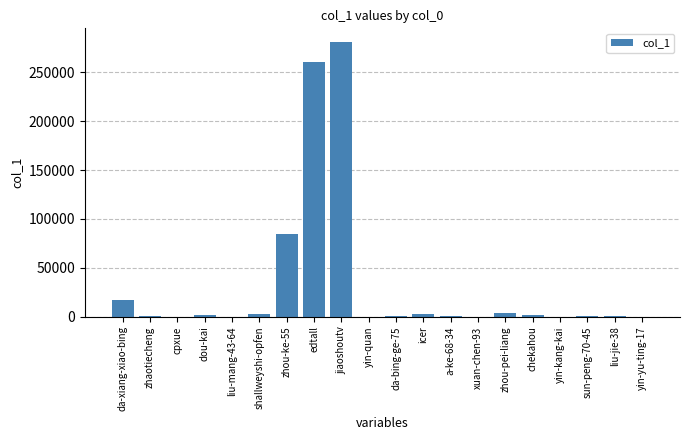

How many series are shown in this chart?

1